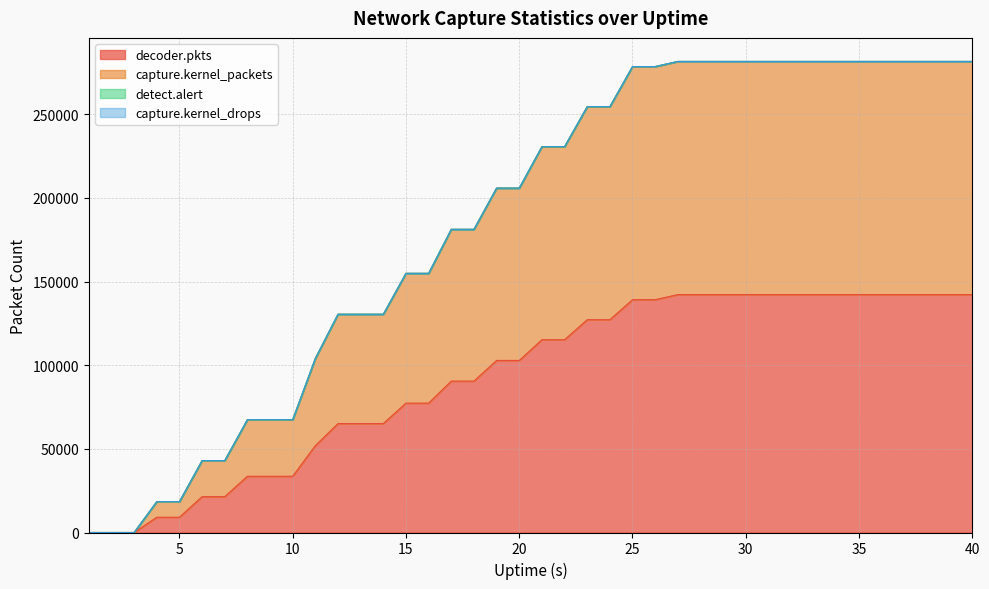

What is the maximum value for decoder.pkts?

142204